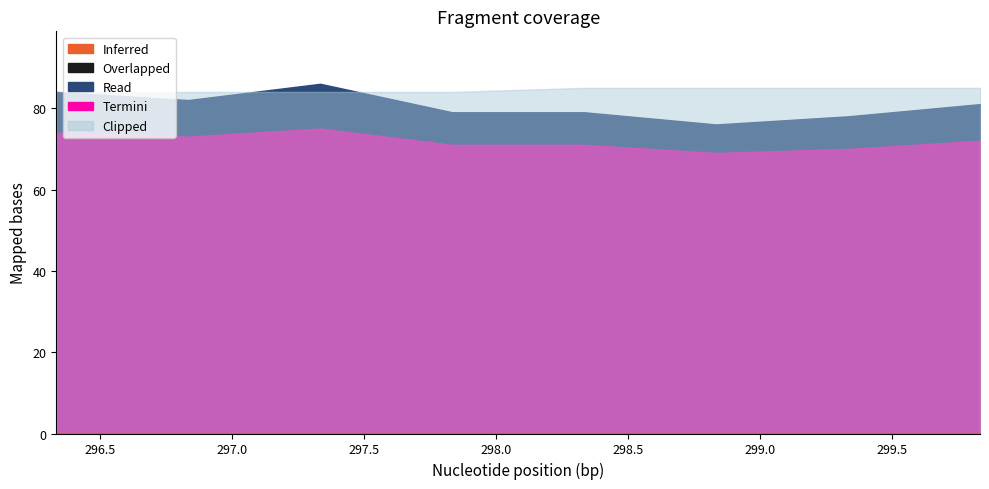

Is the value of Inferred at 299.8333333 greater than the value of Read at 297.8333333?

No